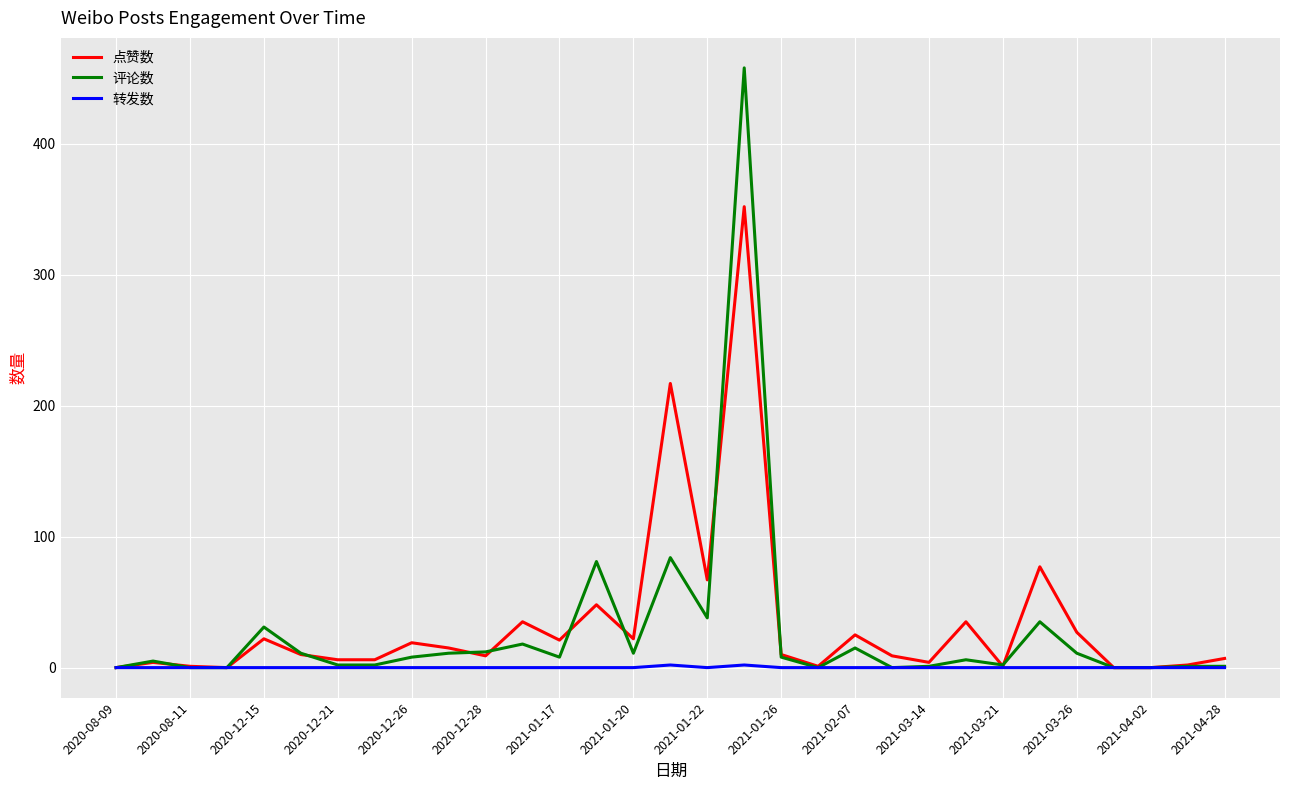

Which series has the largest range (max minus min)?

评论数